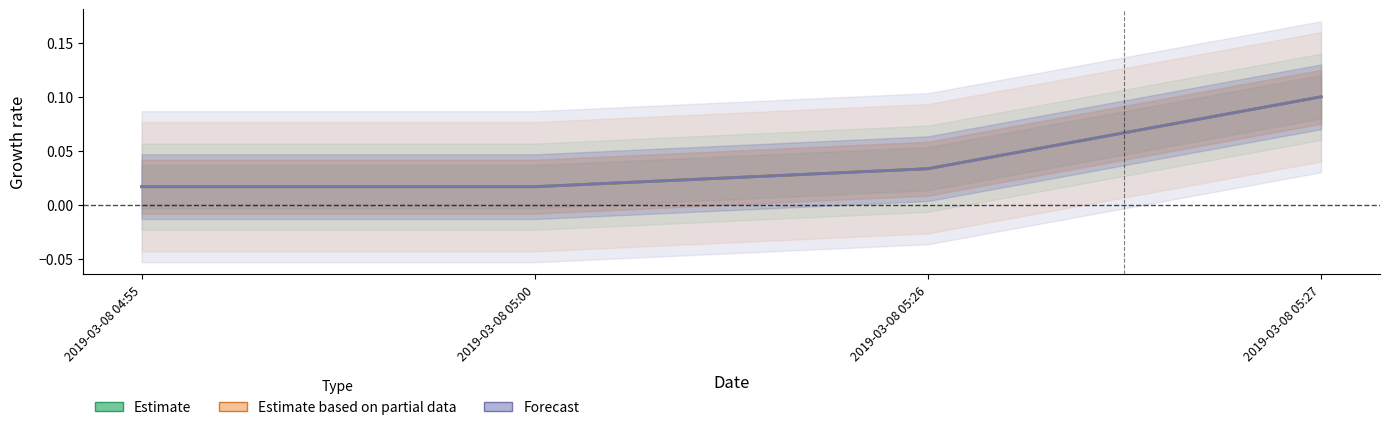

Where is Estimate based on partial data nearest to the value 0?

2019-03-08 04:55